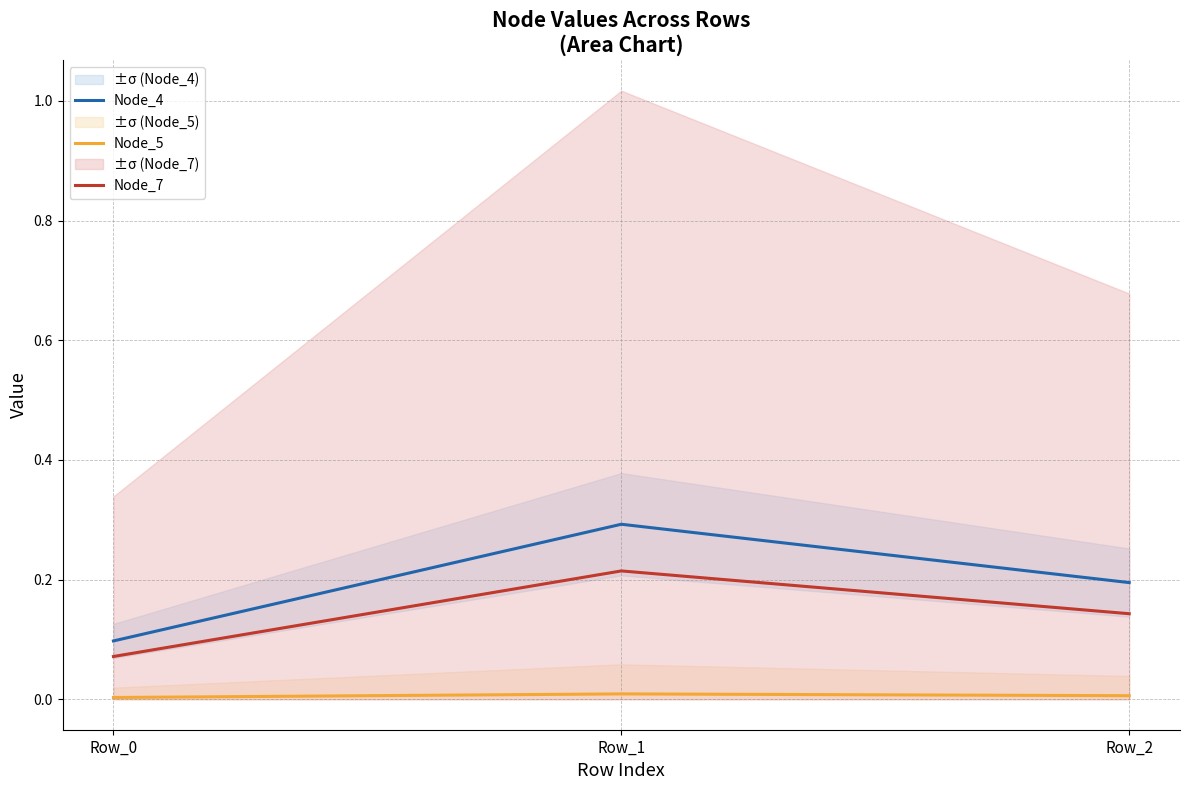

Where is Node_5 nearest to the value 0?

Row_0